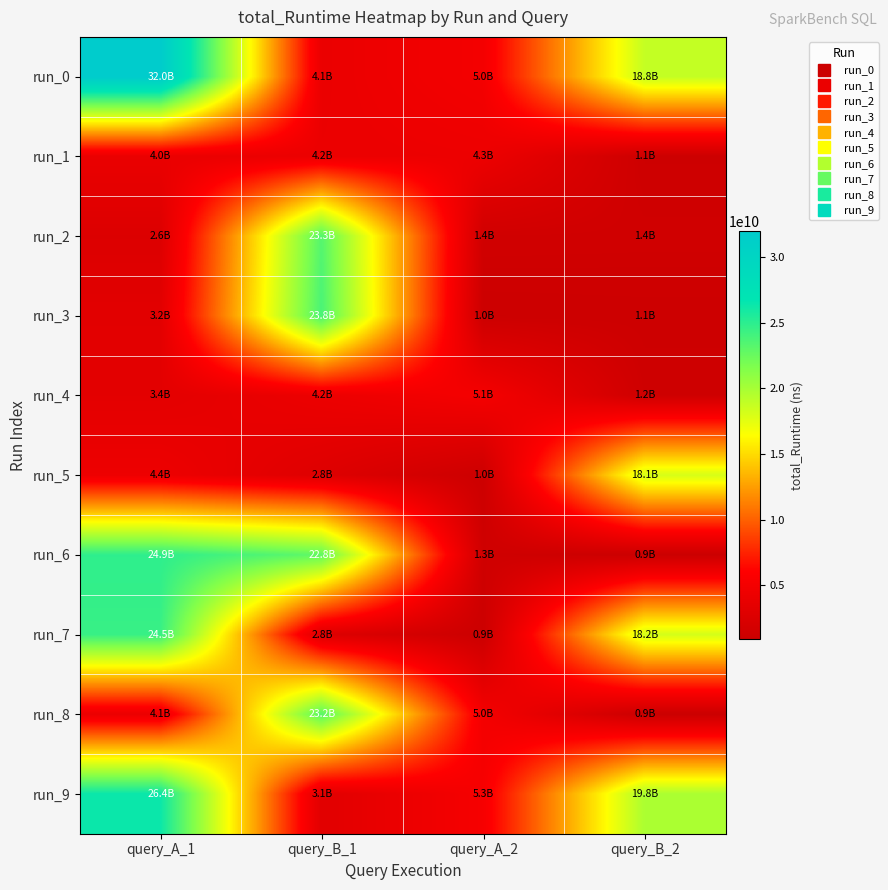

Reading left to right, extract all data points from this chart.

run_0: query_A_1=31972664626	query_B_1=4101201214	query_A_2=5009467606	query_B_2=18827625052
run_1: query_A_1=4035404905	query_B_1=4178545291	query_A_2=4322880252	query_B_2=1100742377
run_2: query_A_1=2621346554	query_B_1=23335540050	query_A_2=1420992995	query_B_2=1373311991
run_3: query_A_1=3237060367	query_B_1=23807735342	query_A_2=996599024	query_B_2=1054702713
run_4: query_A_1=3360872715	query_B_1=4243245178	query_A_2=5144212277	query_B_2=1231850977
run_5: query_A_1=4376161790	query_B_1=2841967521	query_A_2=1023759288	query_B_2=18067689781
run_6: query_A_1=24881367490	query_B_1=22824086466	query_A_2=1313841045	query_B_2=909854214
run_7: query_A_1=24498441697	query_B_1=2777232785	query_A_2=942778423	query_B_2=18152718136
run_8: query_A_1=4135716626	query_B_1=23197905416	query_A_2=5040377088	query_B_2=884968918
run_9: query_A_1=26356814305	query_B_1=3143269993	query_A_2=5264998779	query_B_2=19818027318